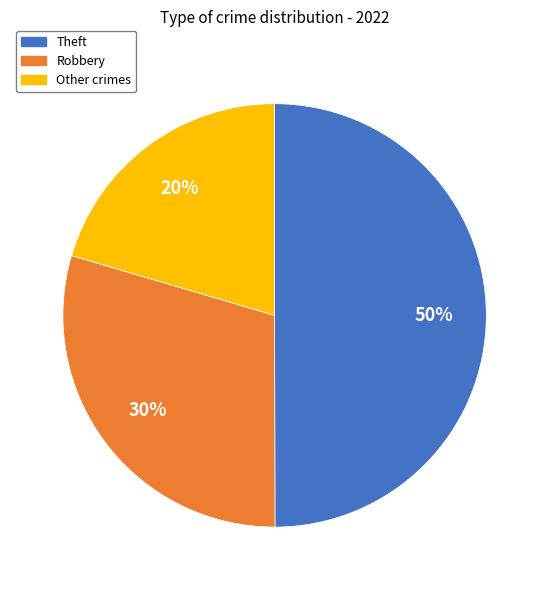

To the nearest percent, what is the combined percentage of Other crimes and Robbery?

50%